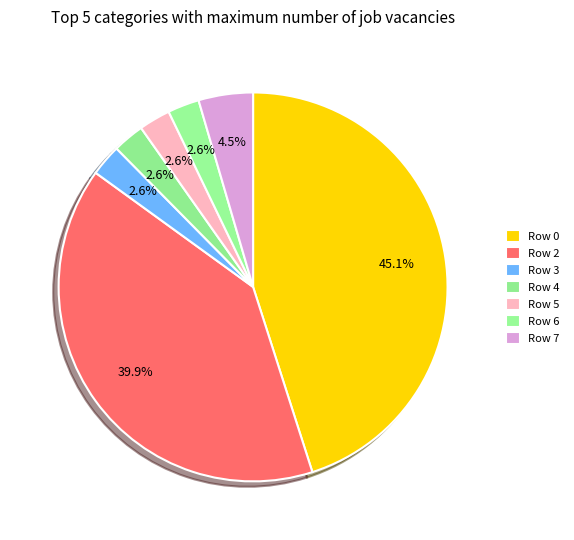

Is there a majority slice in this chart?

No